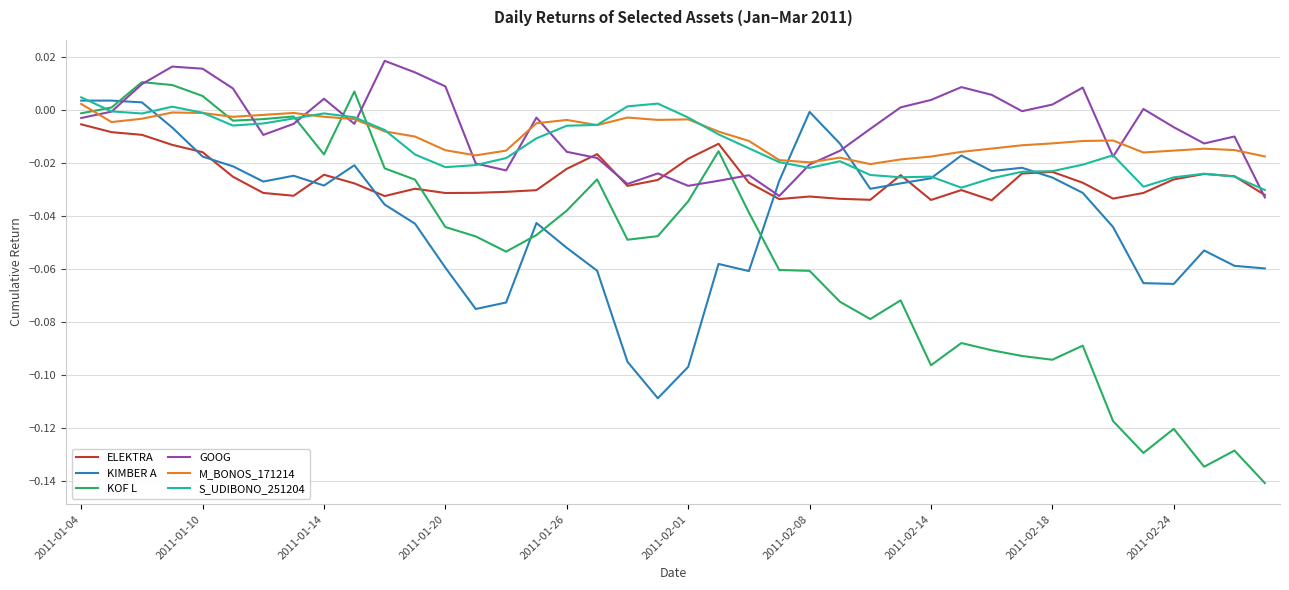

Which series has the largest range (max minus min)?

KOF L